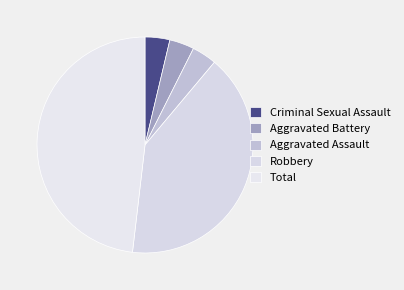

Combined, what portion of the pie is Total and Aggravated Assault?

51.9%